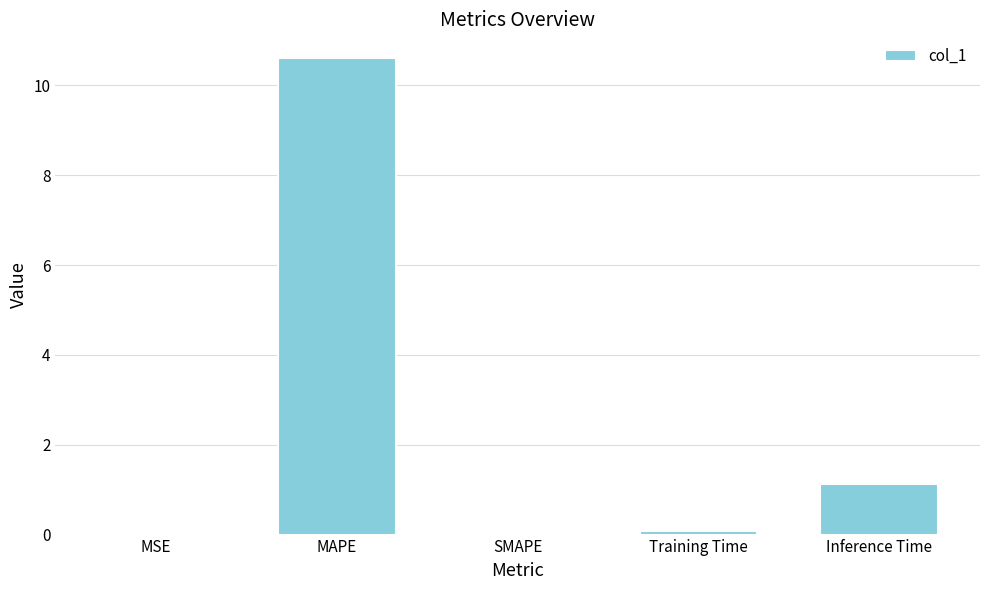

What is the sum of the values at SMAPE and Training Time?

0.1